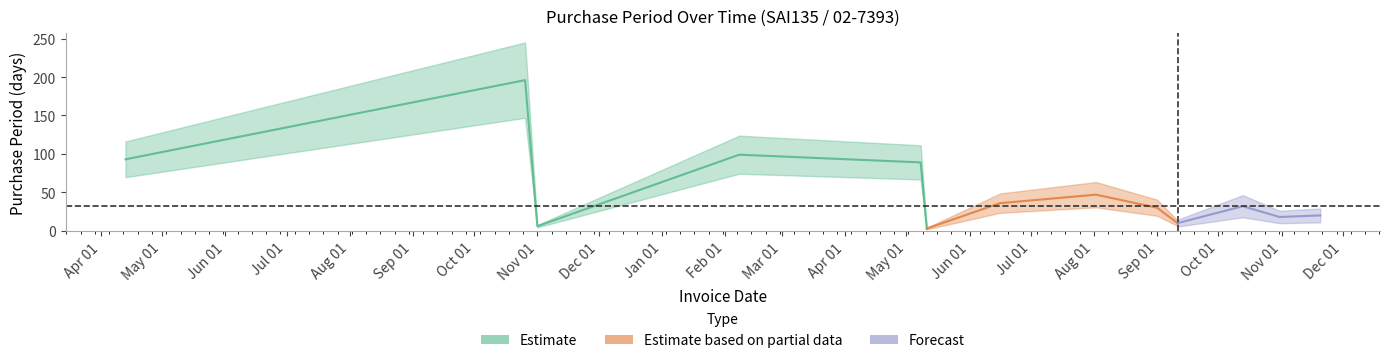

Rank the categories by value from highest to lowest.

2016-10-26, 2017-02-08, 2016-04-13, 2017-05-08, 2017-08-02, 2017-06-16, 2017-10-13, 2017-09-01, 2017-11-20, 2017-10-31, 2017-09-11, 2016-11-01, 2017-05-11